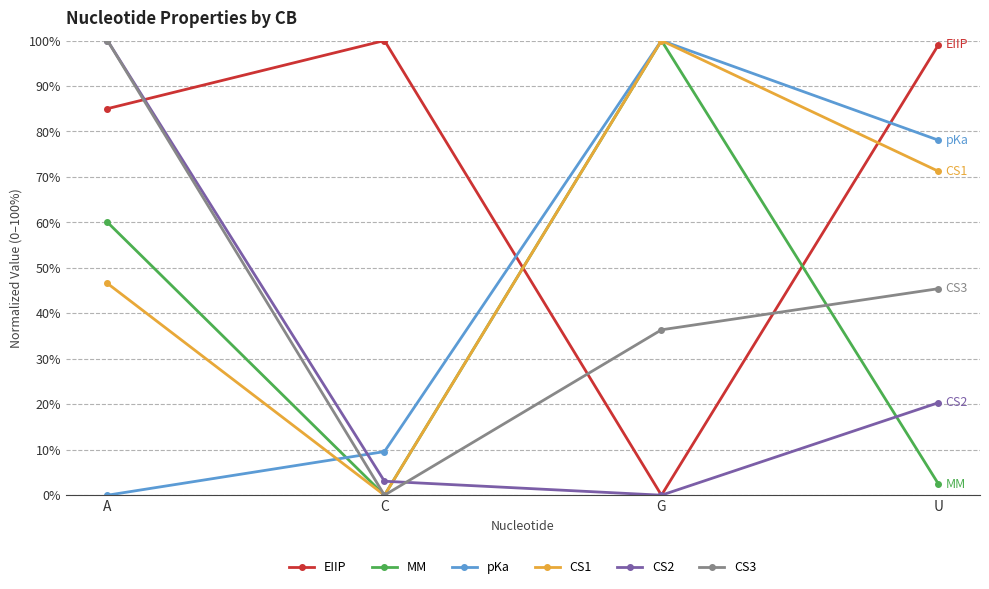

What is the greatest value displayed?

100.0